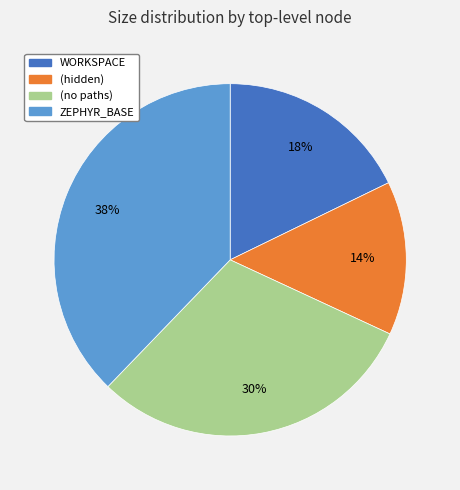

Does (no paths) account for over 50% of the chart?

No